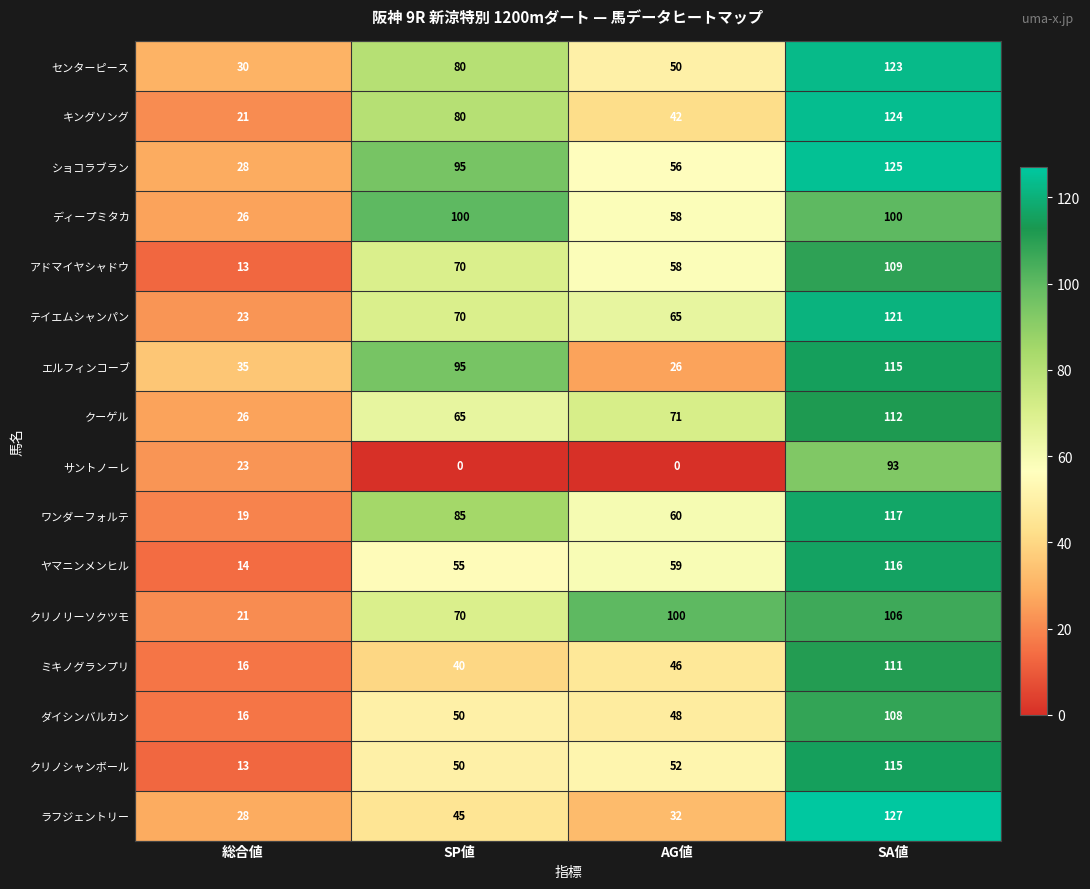

What is the sum of all クーゲル values?

274